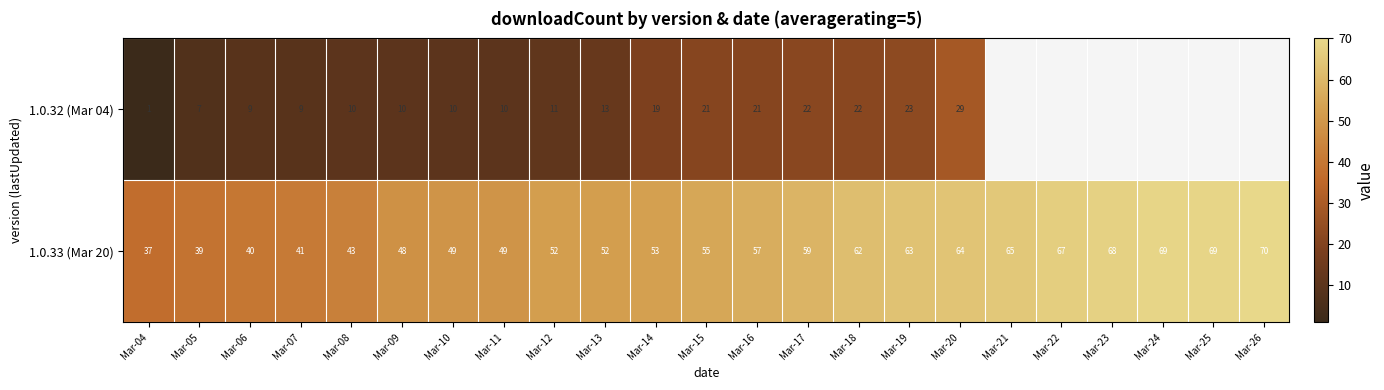

The value of 1.0.33 (Mar 20) at Mar-18 is 111.4. True or false?

False